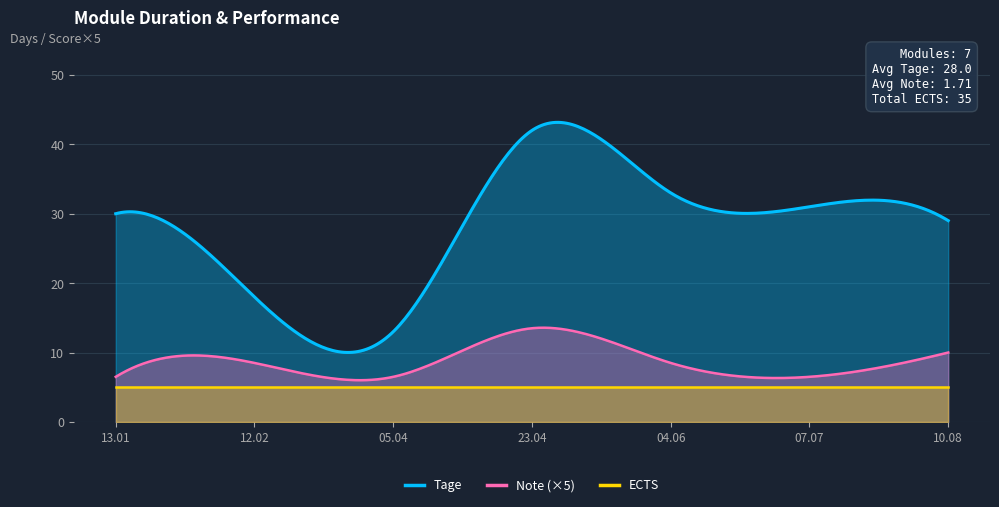

What is the smallest value displayed?

5.0